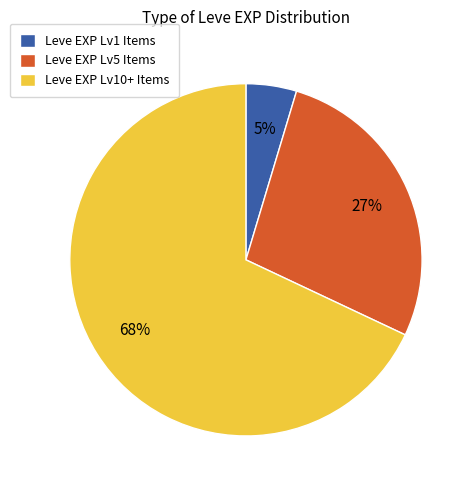

Between Leve EXP Lv1 Items and Leve EXP Lv5 Items, which is larger?

Leve EXP Lv5 Items